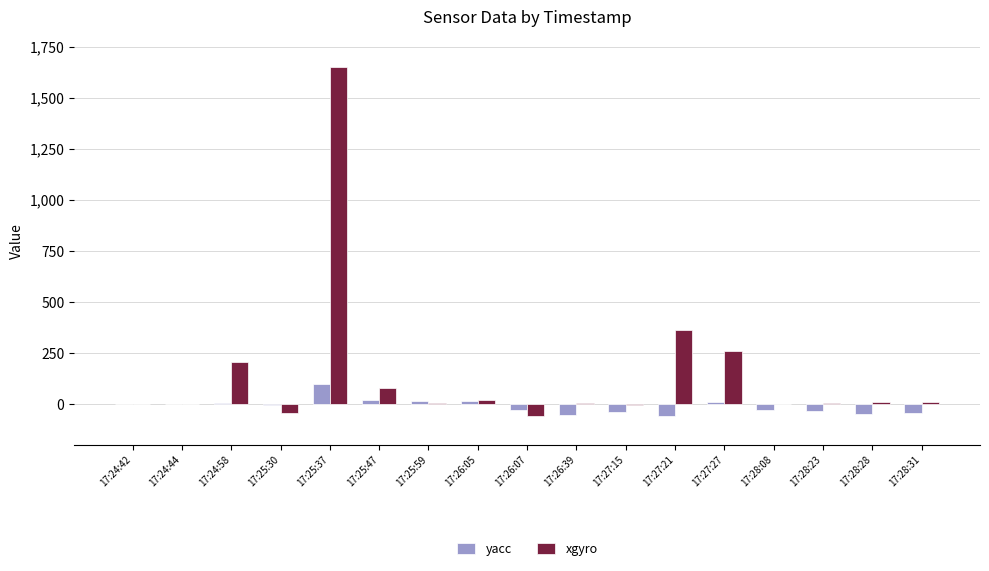

What is the maximum value shown in the chart?

1652.4